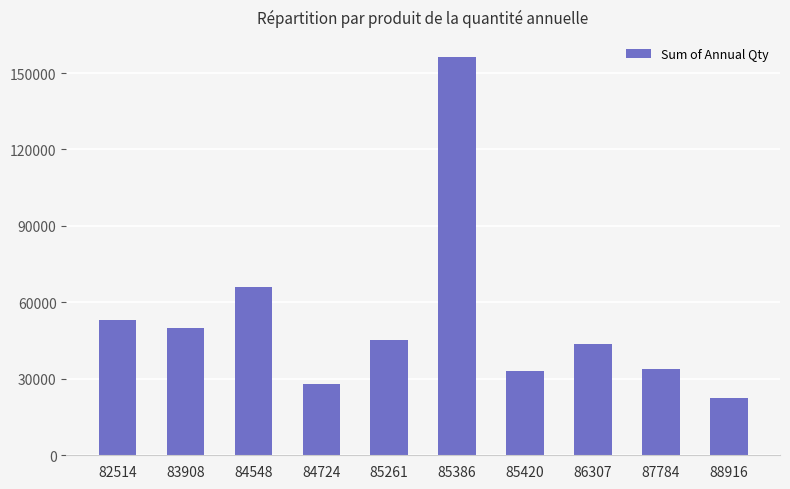

True or false: the data shows 11185 at 86307.

False